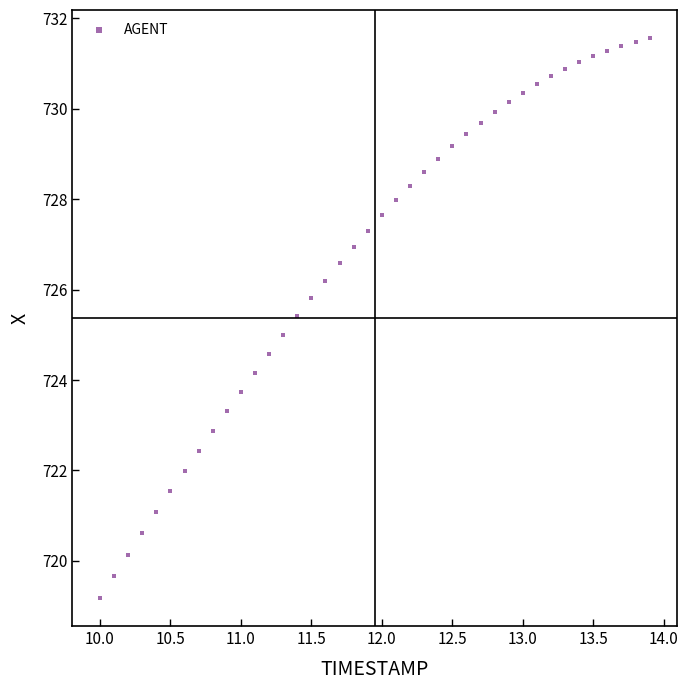

What is the range of X values (max minus min)?

3.9